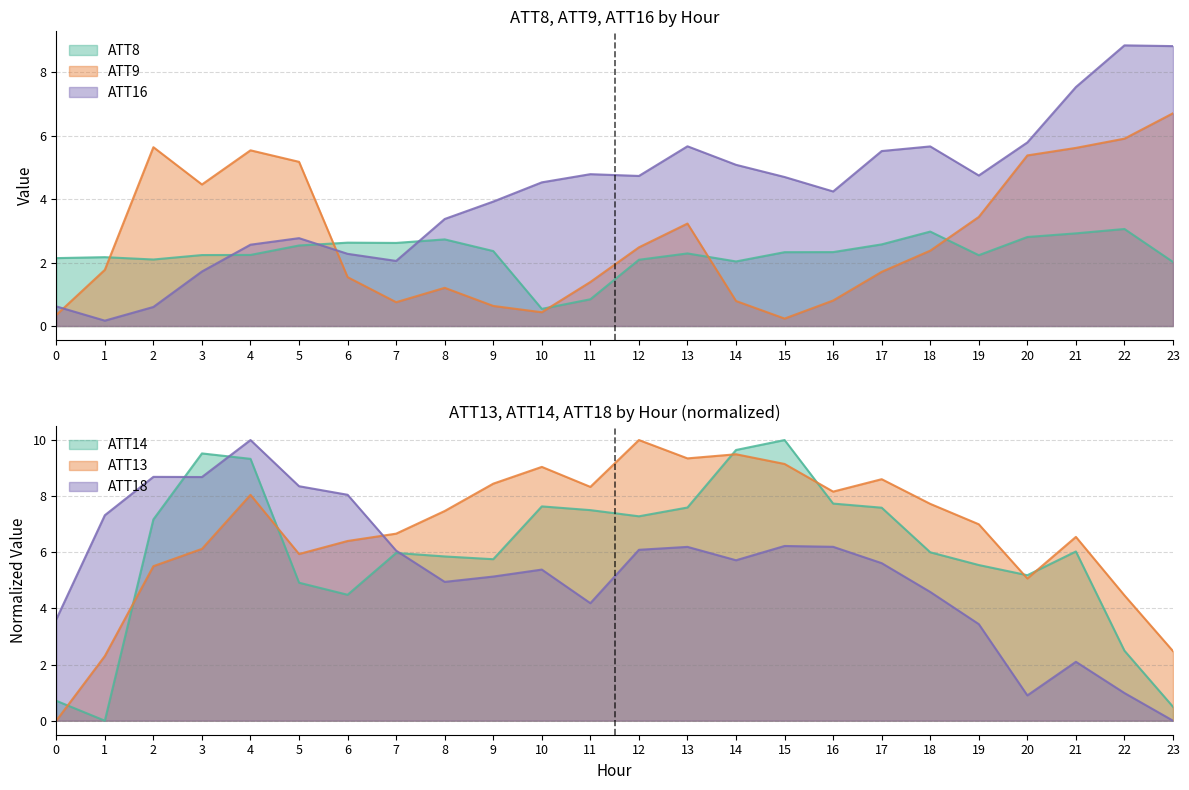

What is the sum of the ATT9 values at 20 and 2?

11.0